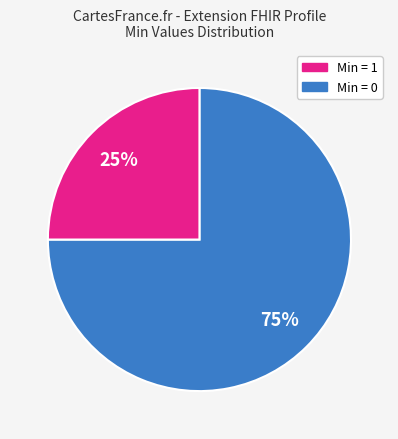

Is there a majority slice in this chart?

Yes